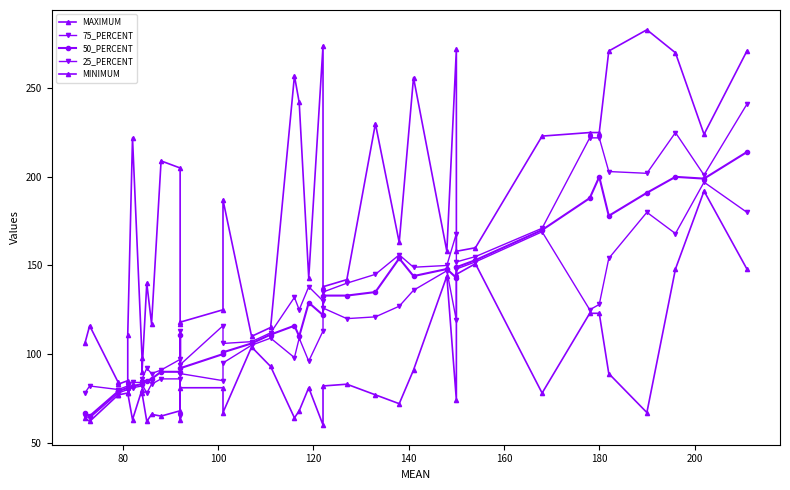

At how many categories does at least one series exceed 106?

34